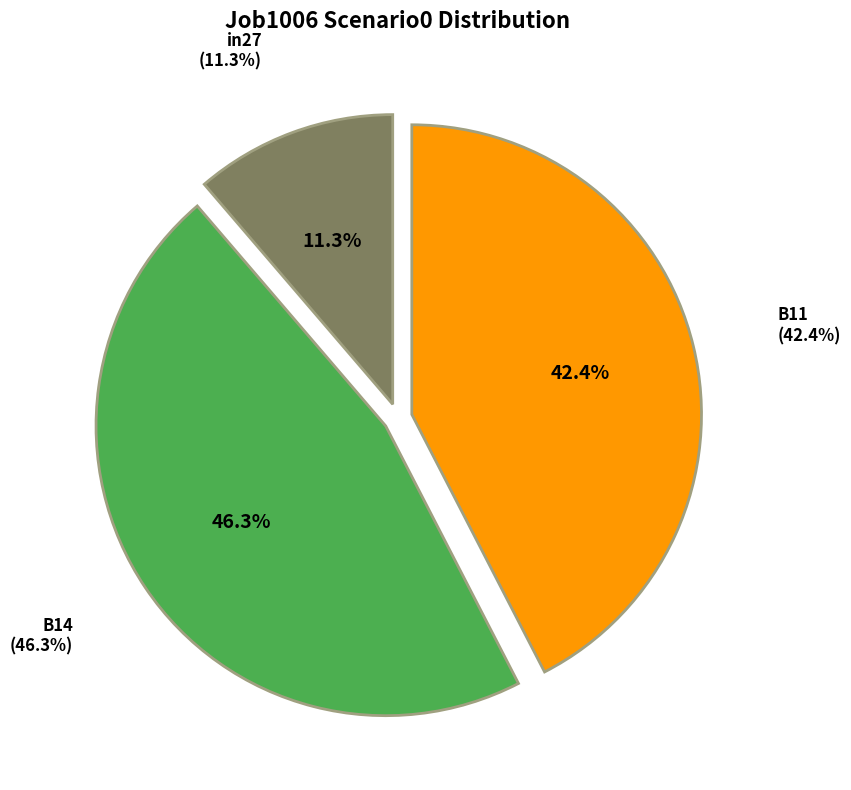

To the nearest percent, what portion does in27 represent?

11%